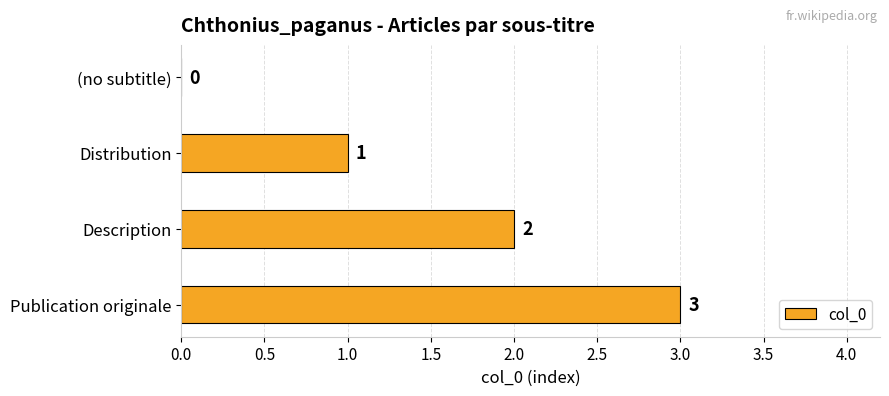

Count the values in the range 1 to 3.

3